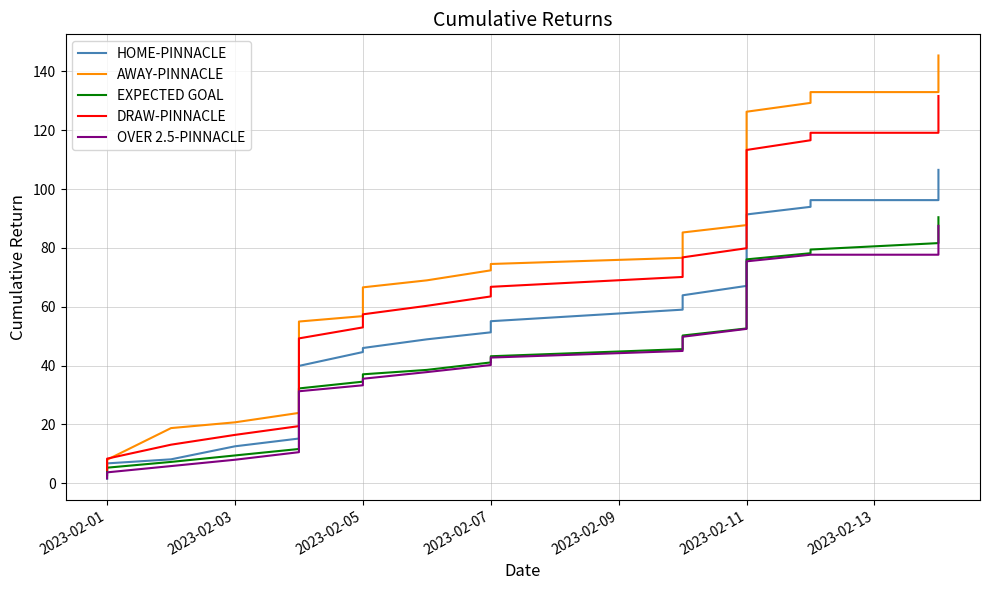

How many lines are shown in the chart?

5